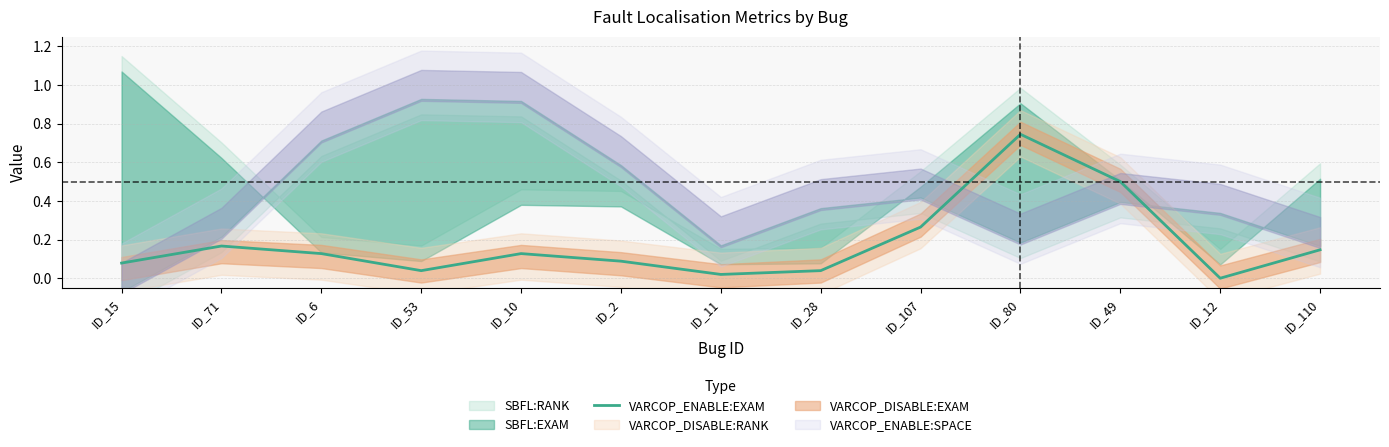

How many interior local valleys (lower than both neighbors) does the data have?

3